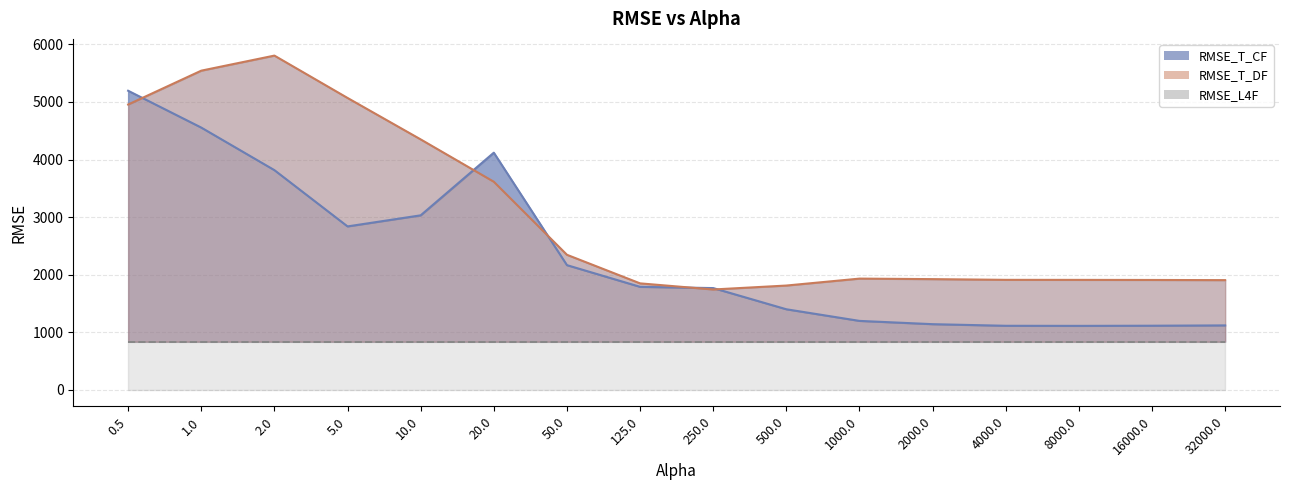

The RMSE_T_DF series shows 1907.5 at 16000.0. True or false?

True